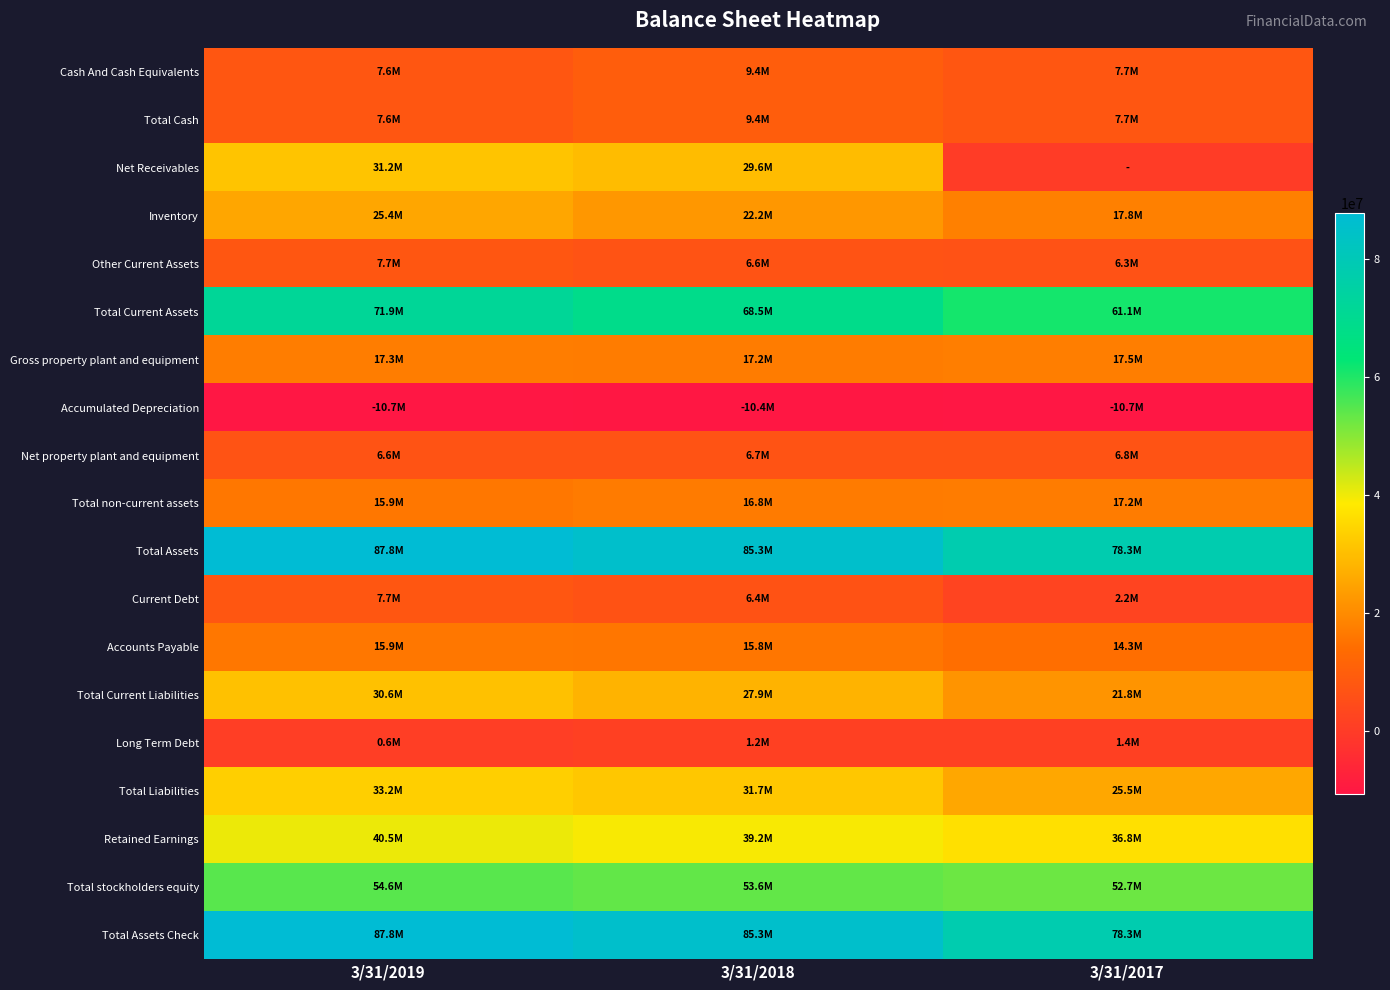

Which series has the largest total across all categories?

Total Assets